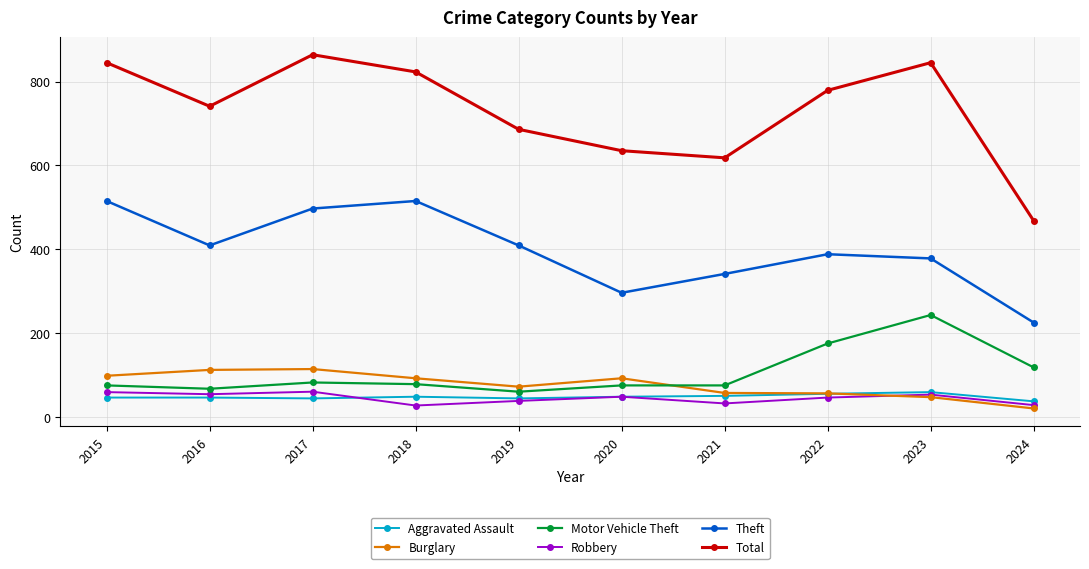

Which series changed the most between 2017 and 2023?

Motor Vehicle Theft